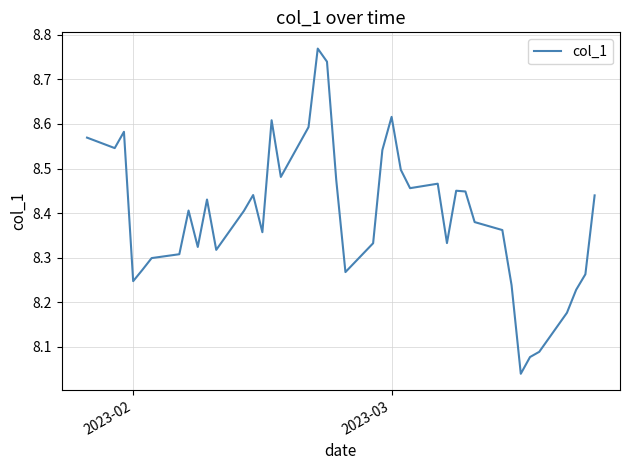

How many lines are shown in the chart?

1